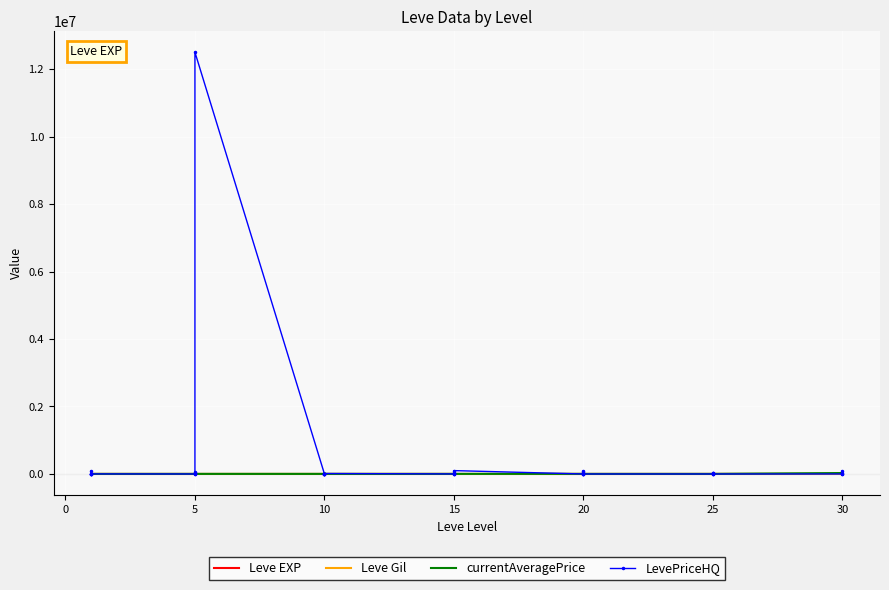

The Leve Gil series shows 143 at 25. True or false?

False